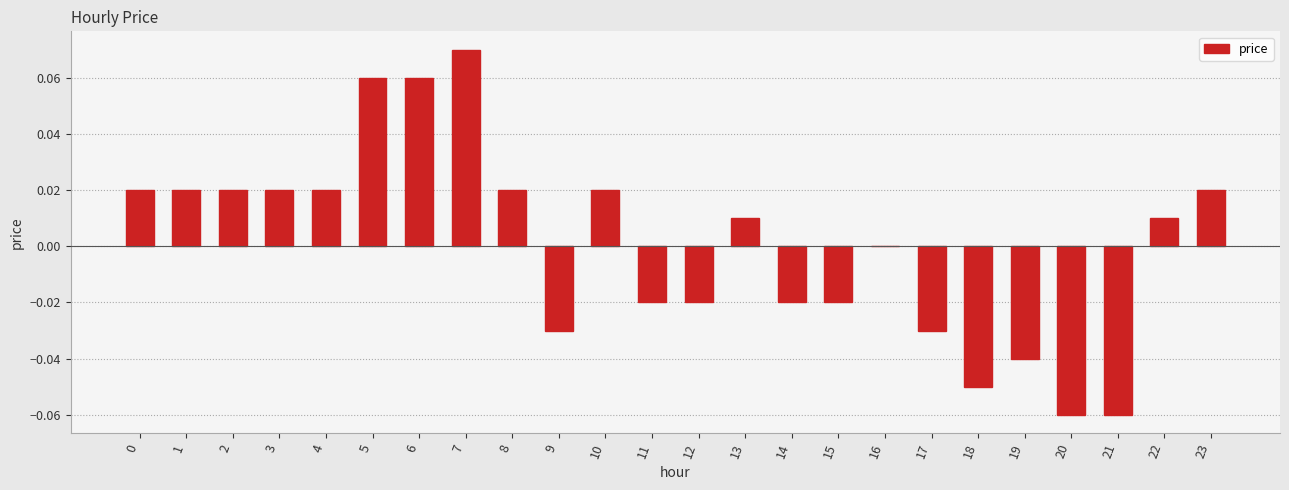

Which category has the highest value across all series?

7